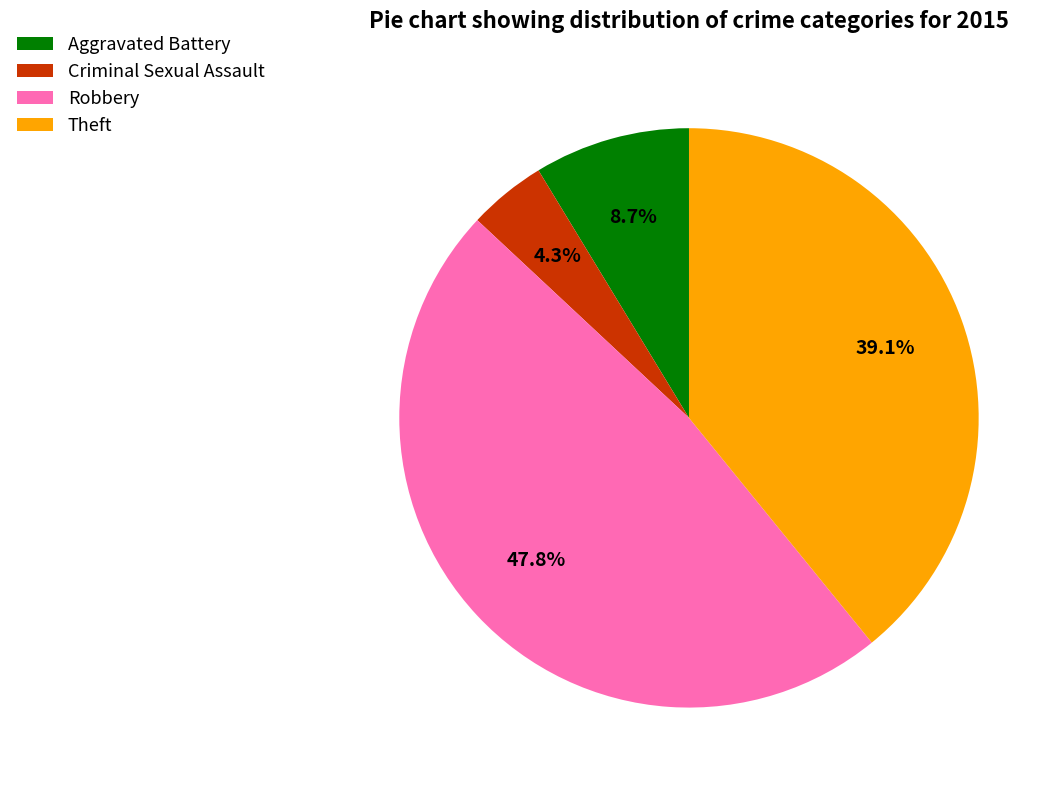

What percentage do Theft and Aggravated Battery together represent?

47.8%